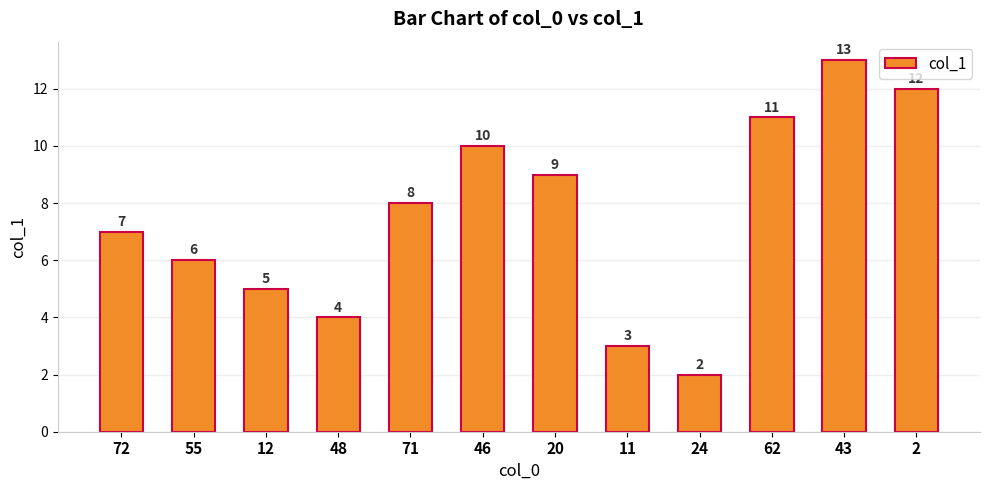

What is the label of the 2nd bar from the right?

43